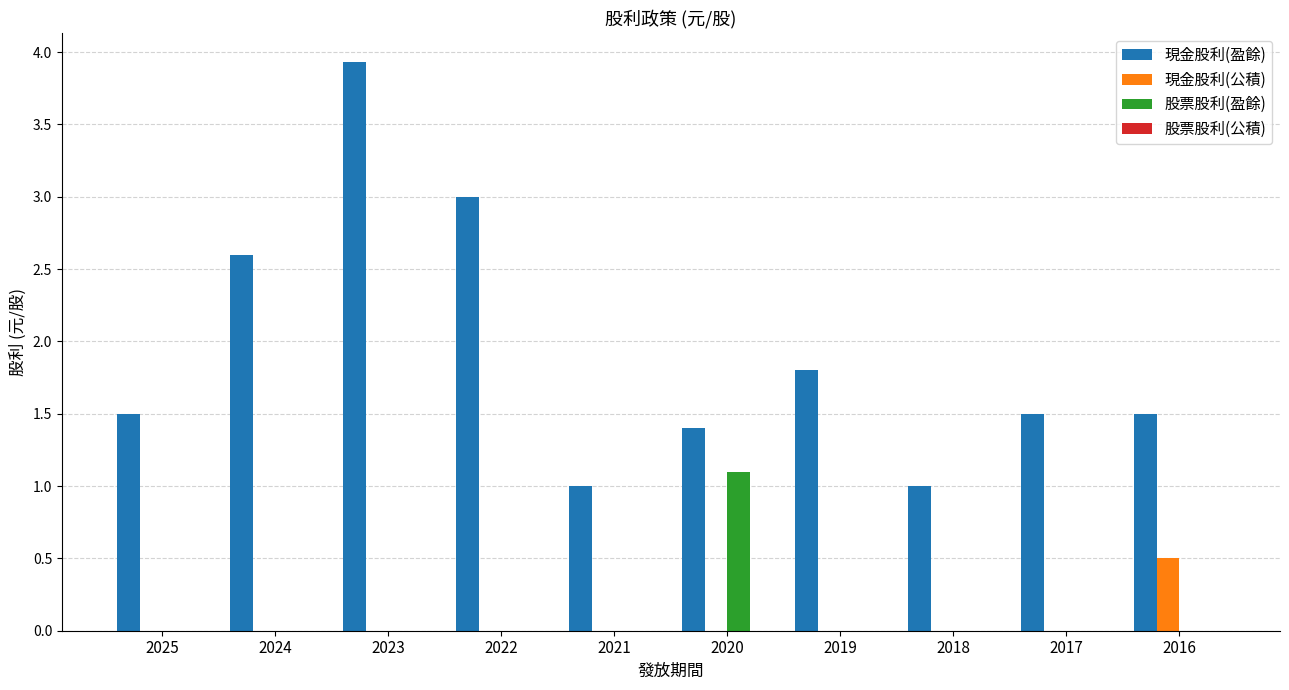

Which series changed the most between 2024 and 2018?

現金股利(盈餘)